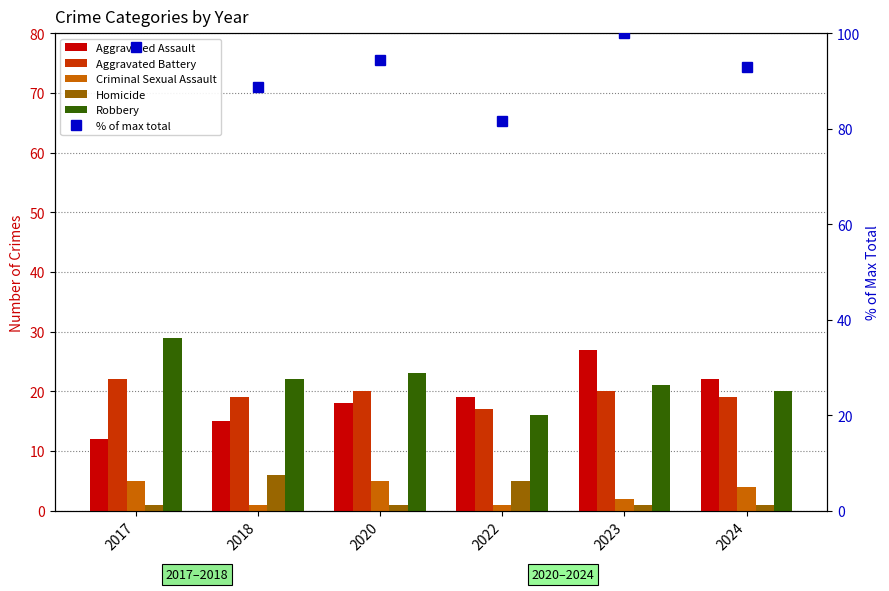

True or false: Aggravated Battery has a value of 20.0 at 2020.

True